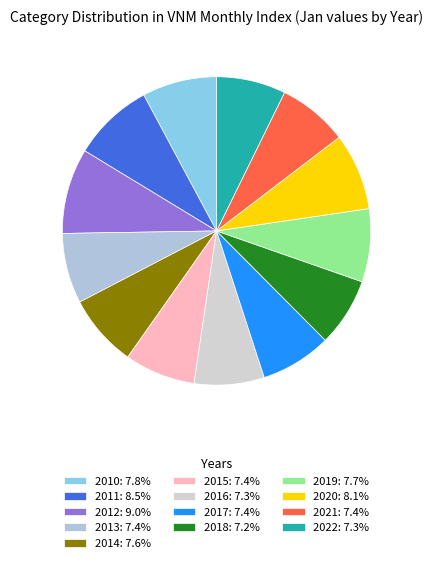

Approximately how many times larger is the value at 2019 compared to 2018?

1.1